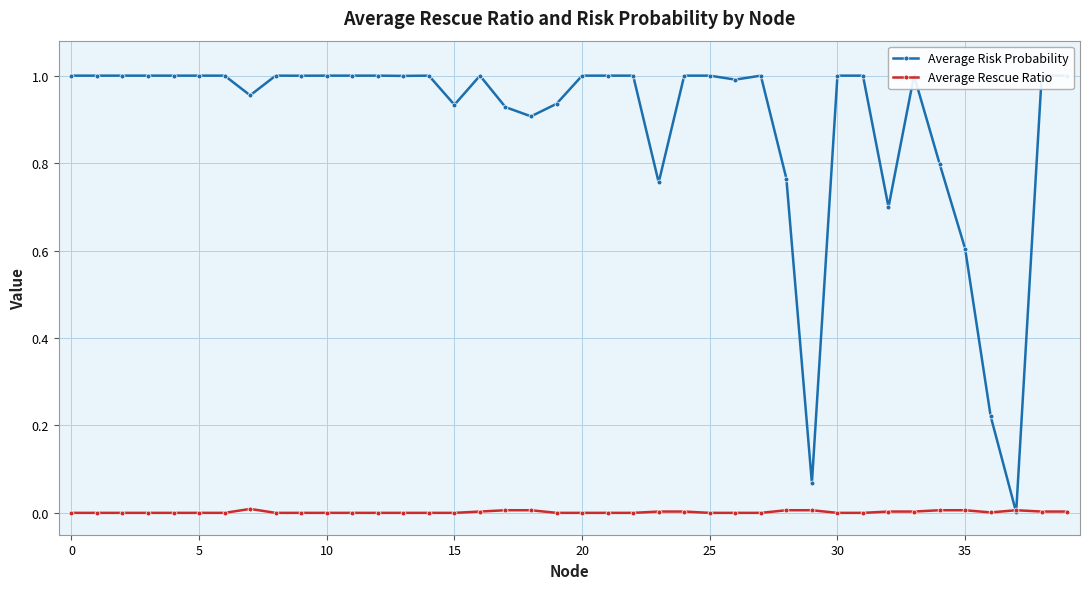

Which series has the largest range (max minus min)?

Average Risk Probability